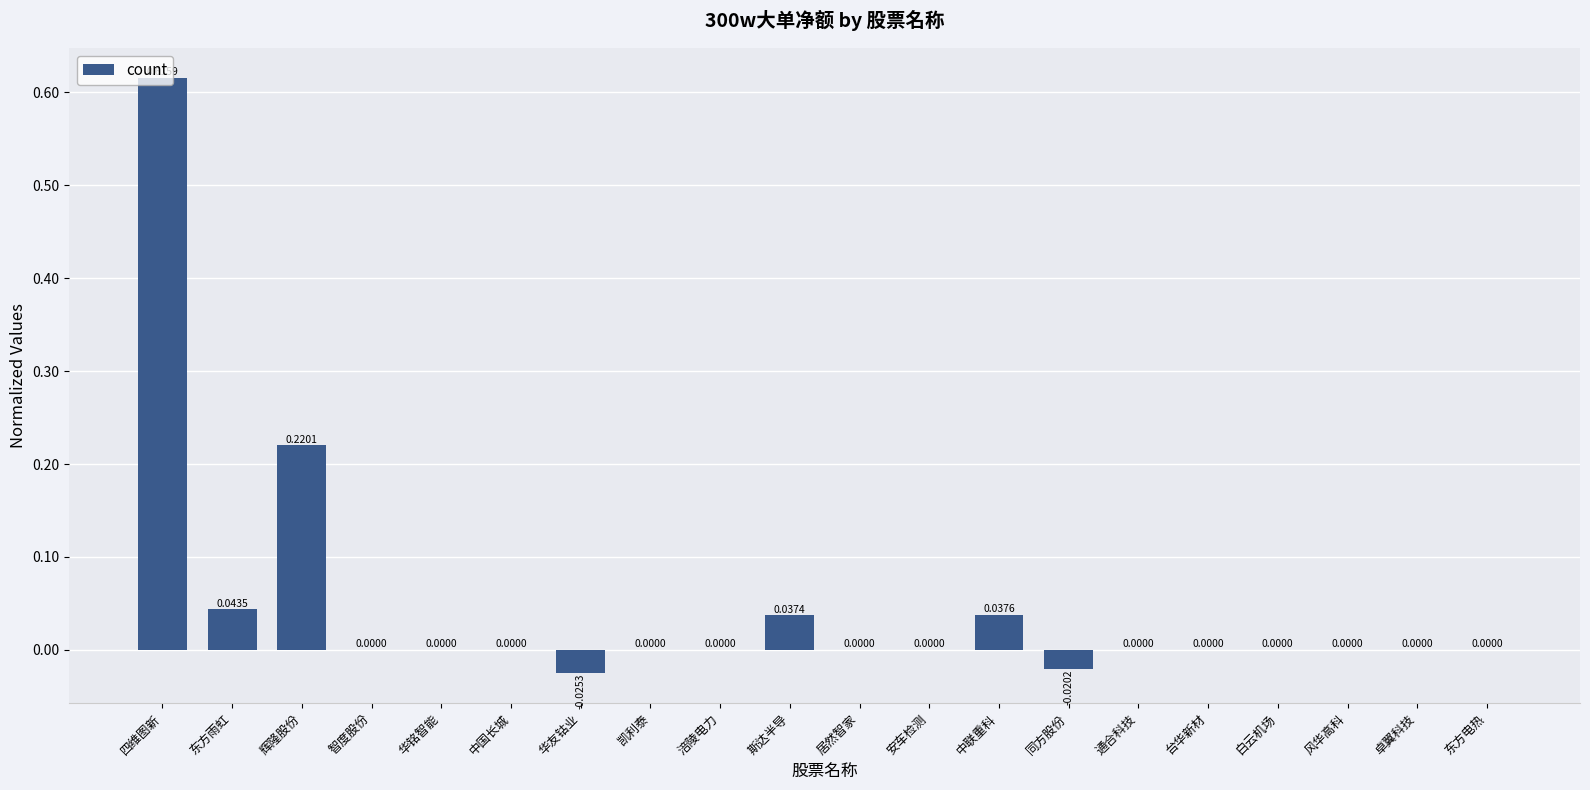

What is the sum of all values?

0.9